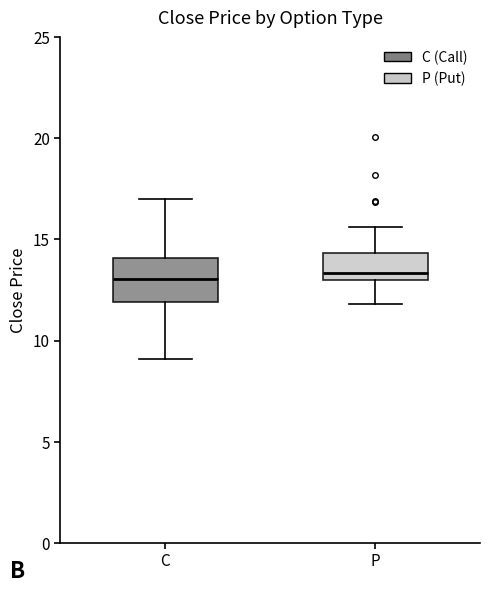

Reading left to right, read every box against the y-axis: the position of its median line, the range the box covers, and the ends of its whiskers. The values are not printed on the chart, so give them approximately, as read against the axis.

C: median 13.0, box 12.0 to 14.0, whiskers 9.0 to 17.0
P: median 13.5, box 13.0 to 14.5, whiskers 12.0 to 15.5